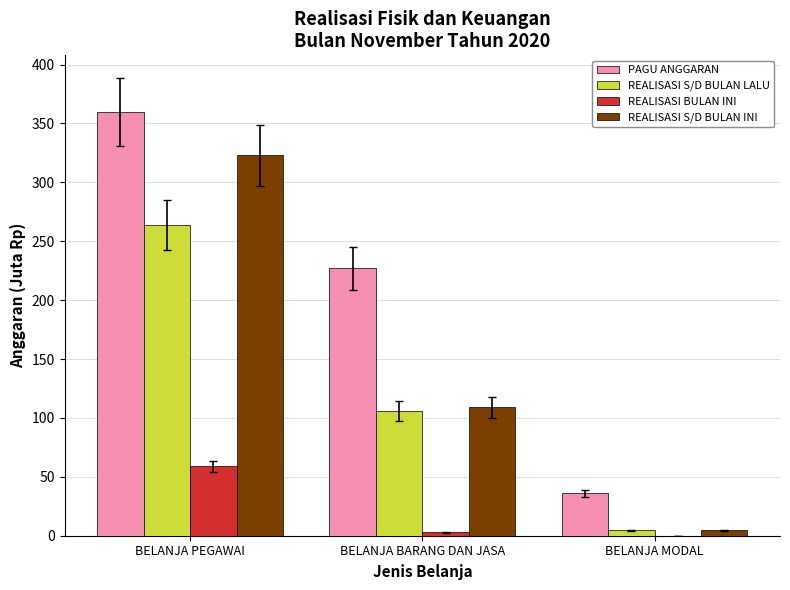

The REALISASI BULAN INI series shows 2.8 at BELANJA BARANG DAN JASA. True or false?

True